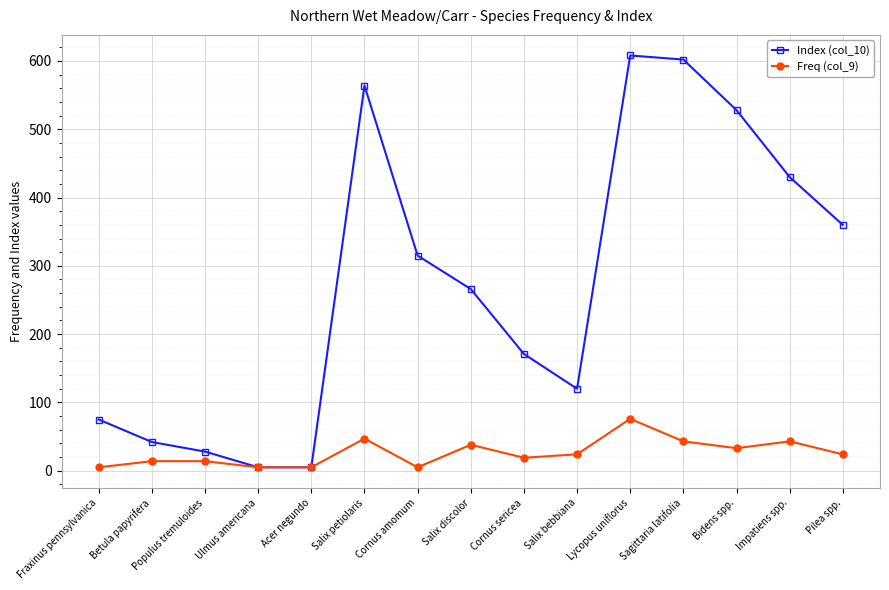

What position from the left is Cornus amomum?

7